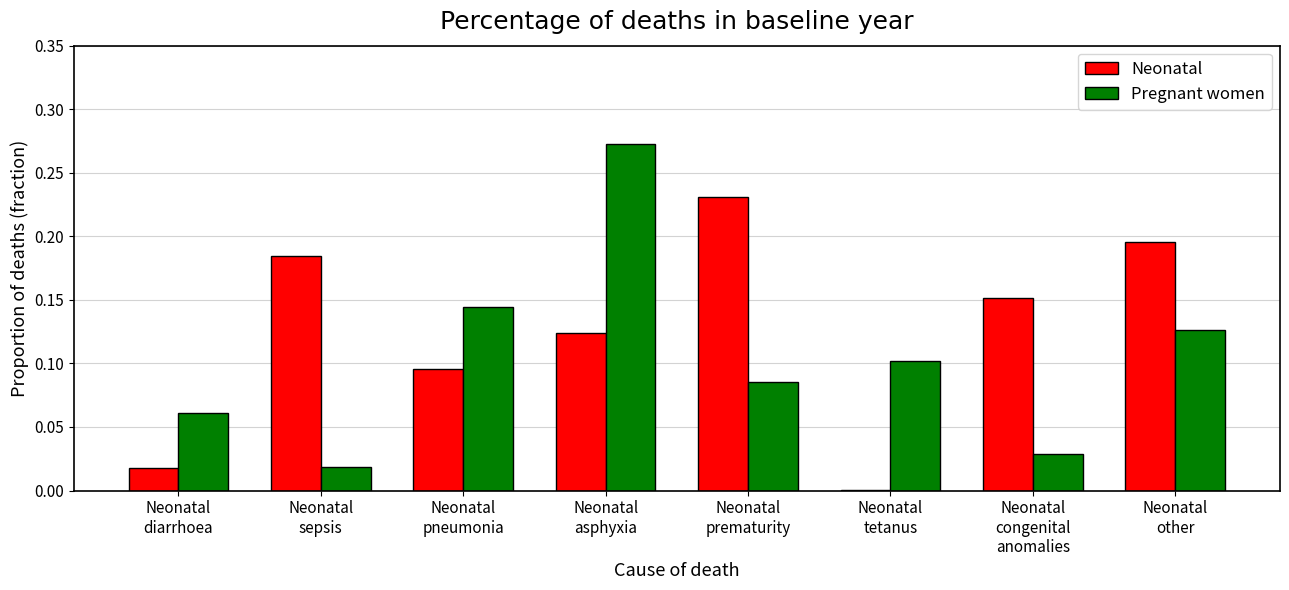

Which series has the largest total across all categories?

Neonatal